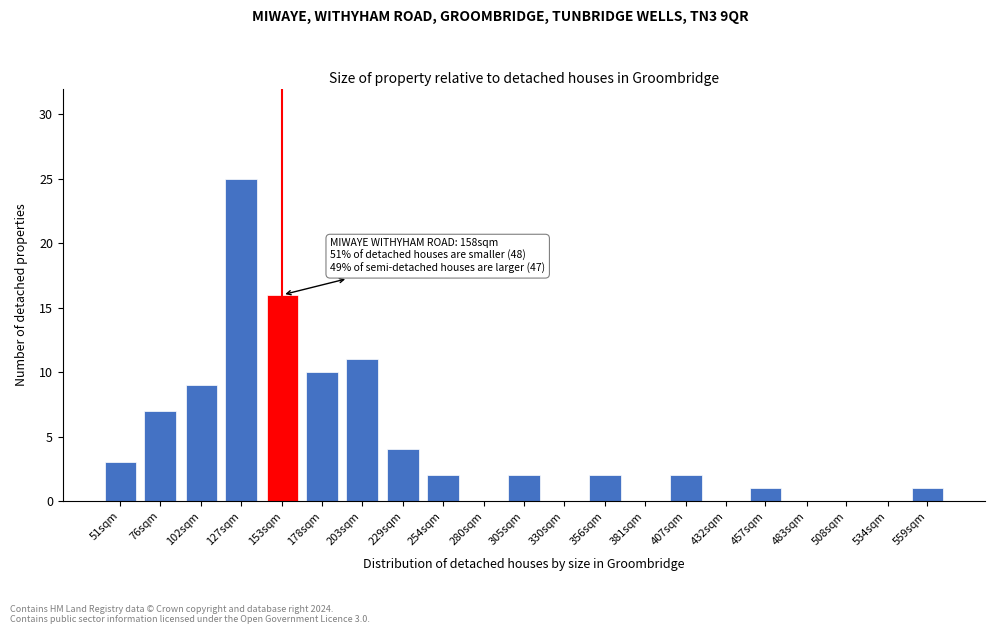

Where is the data nearest to the value 12?

203sqm